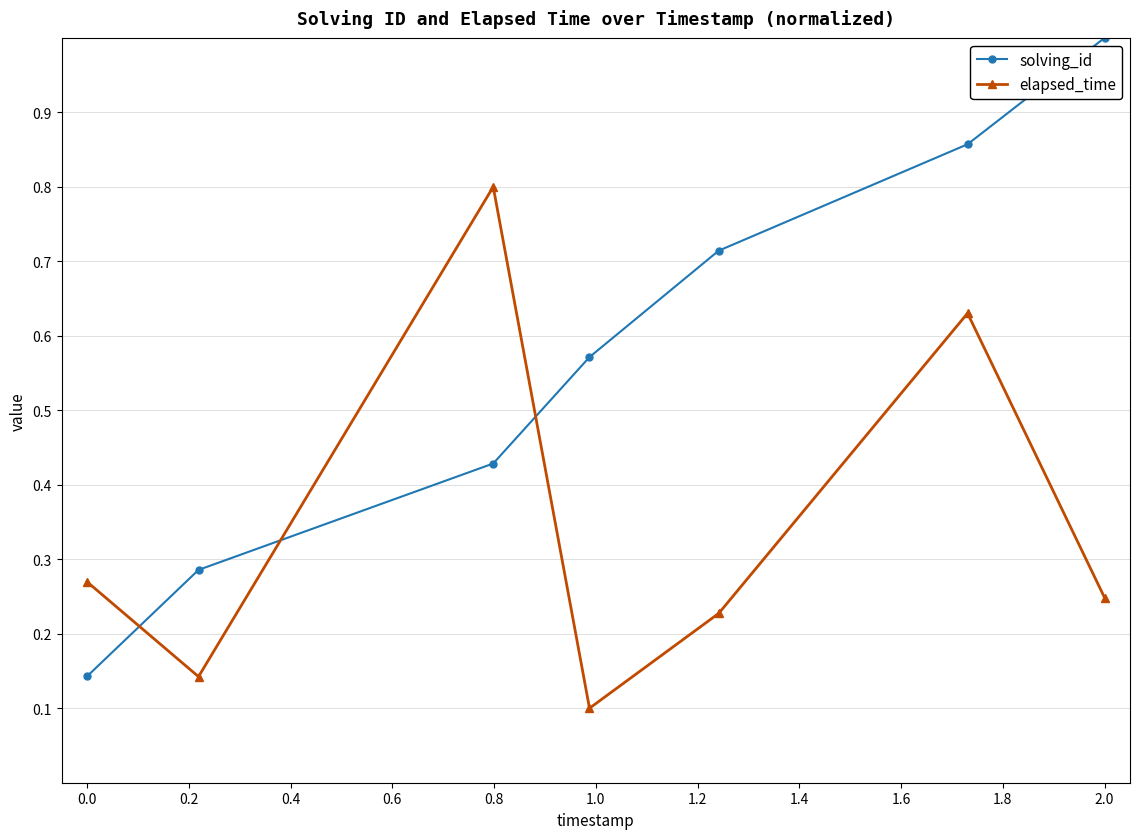

What is the sum of all elapsed_time values?

2.4